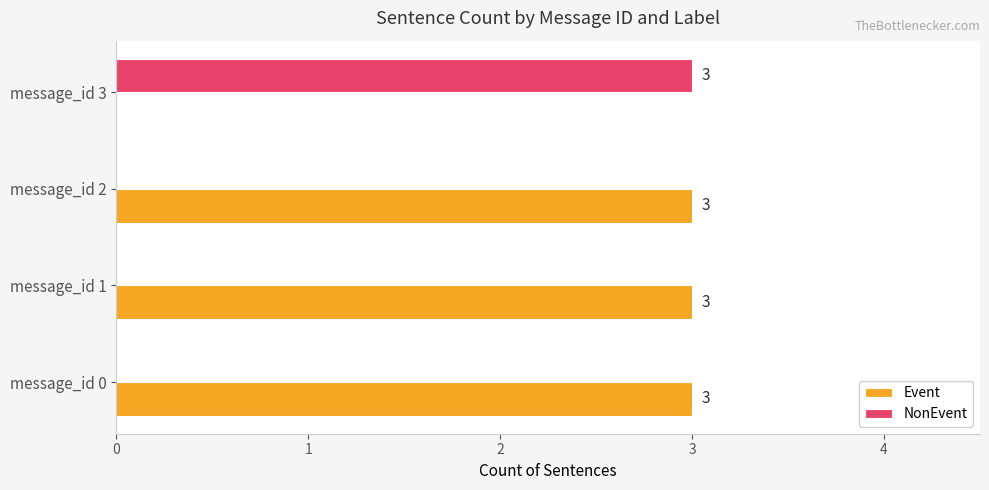

What is the sum of all Event values?

9